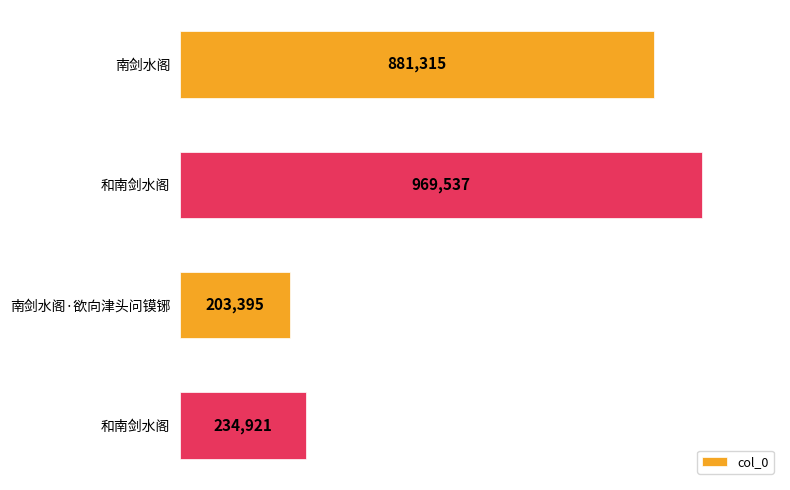

List the labels in order of value, largest first.

和南剑水阁, 南剑水阁, 和南剑水阁, 南剑水阁·欲向津头问镆铘